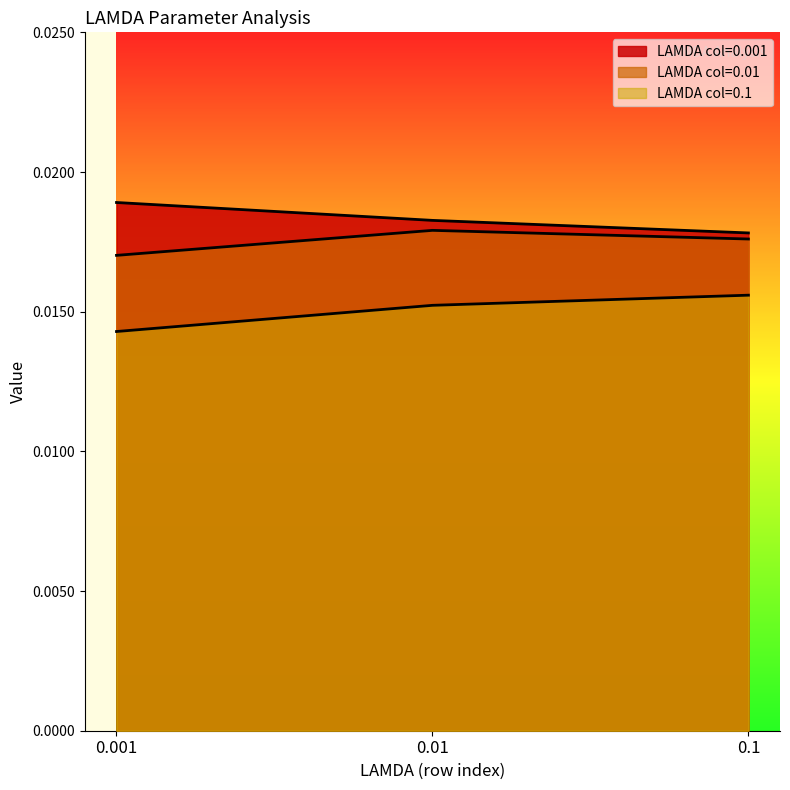

Which series has the largest total across all categories?

0.001